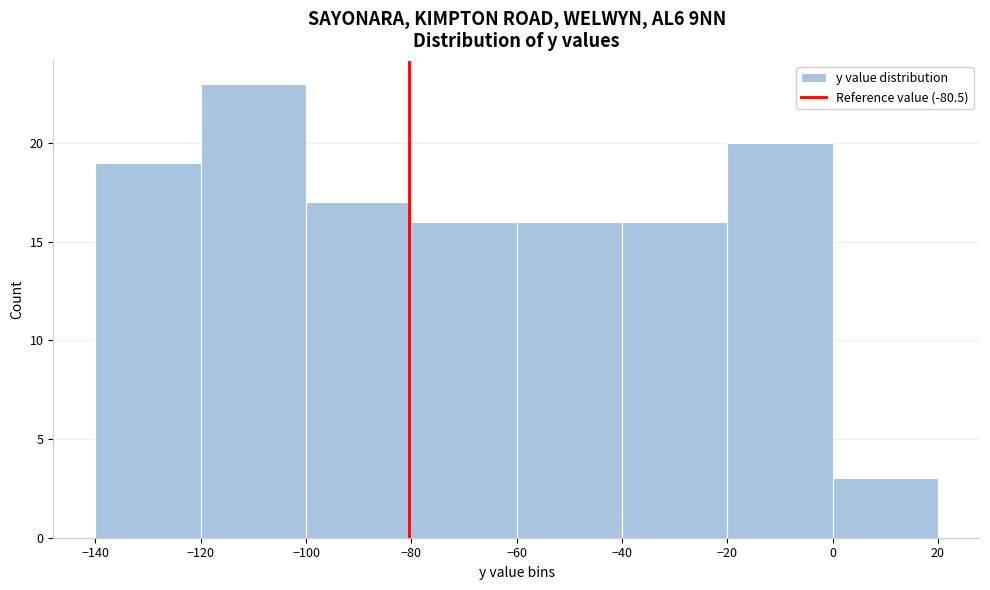

Which range on the x-axis has the tallest bar?

-120 to -100